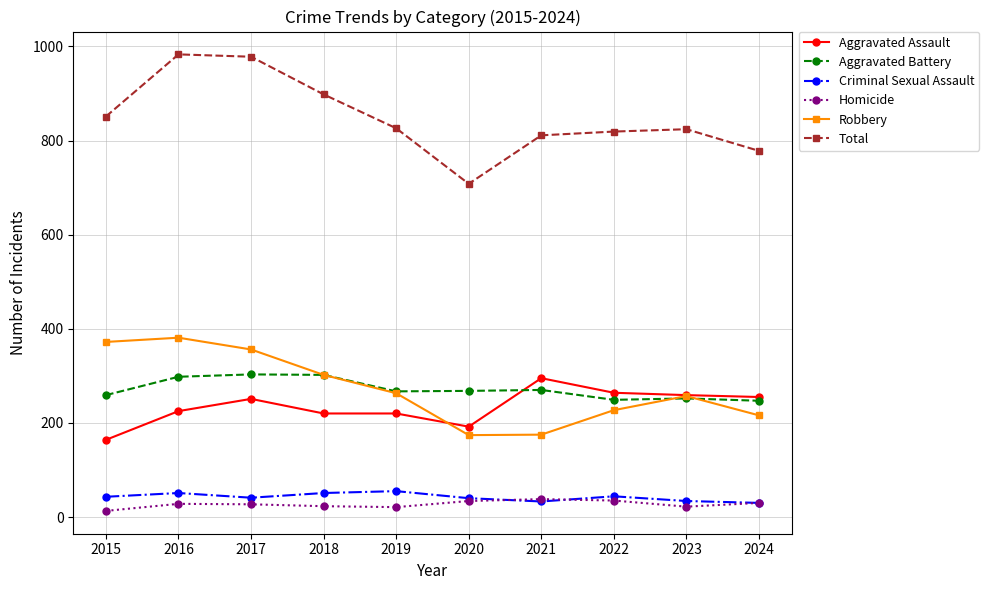

True or false: Aggravated Assault and Homicide cross at least once.

False